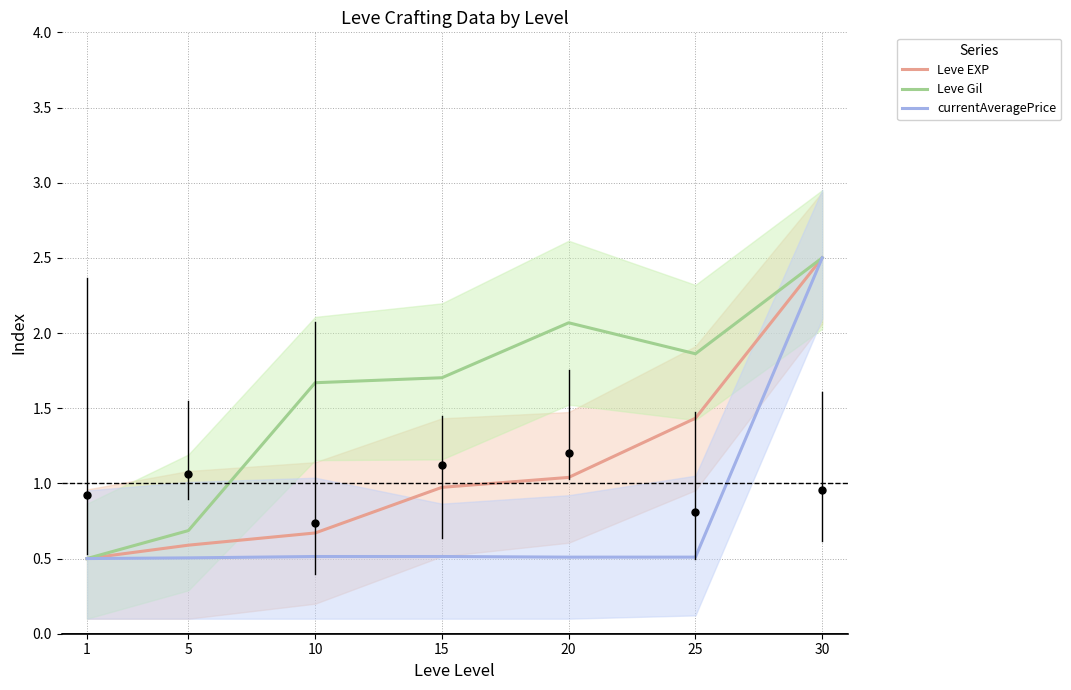

Which category has the highest value across all series?

30